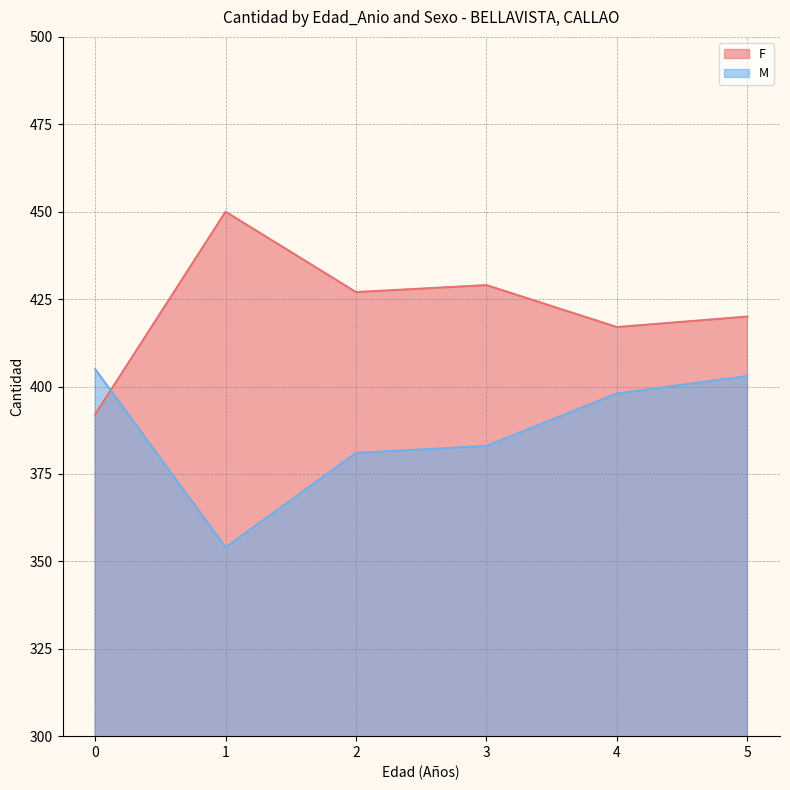

What value does the M series have at 1?

354